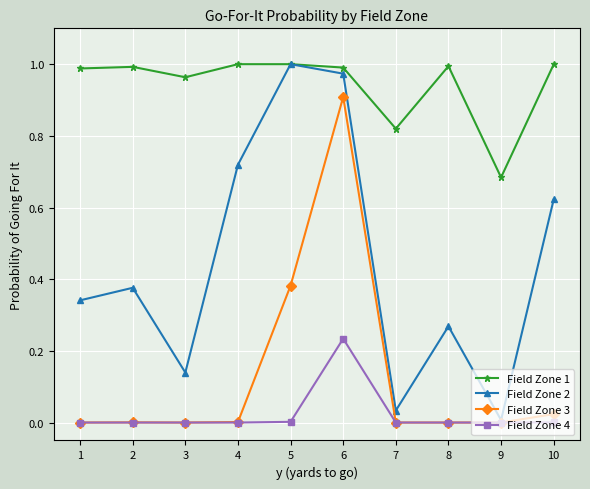

True or false: Field Zone 2 has more than 0 interior local peaks.

True